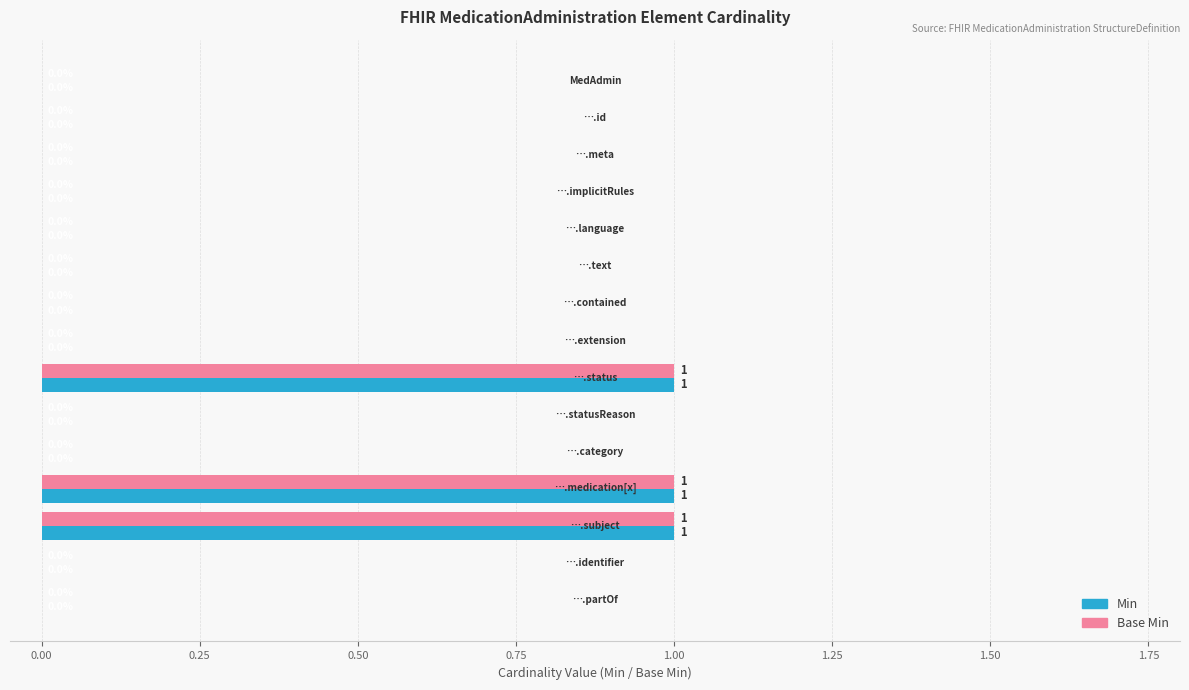

How many Base Min values are between 0 and 1?

15